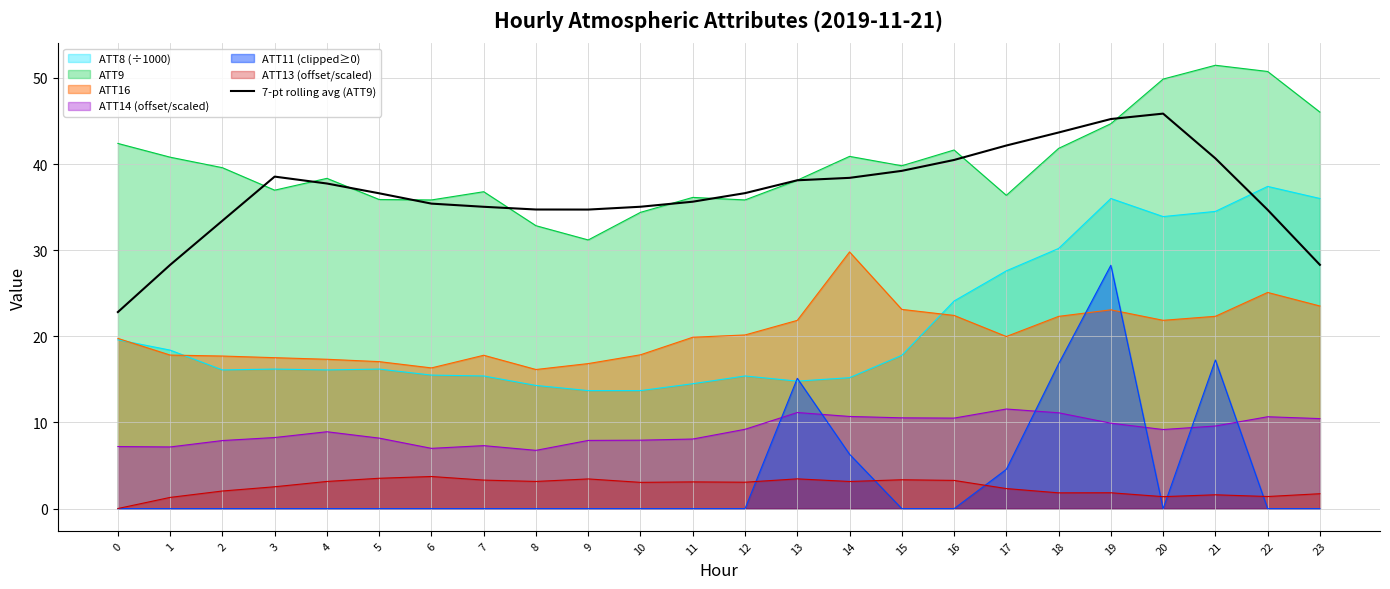

What is the difference between the maximum and minimum values?

23.0